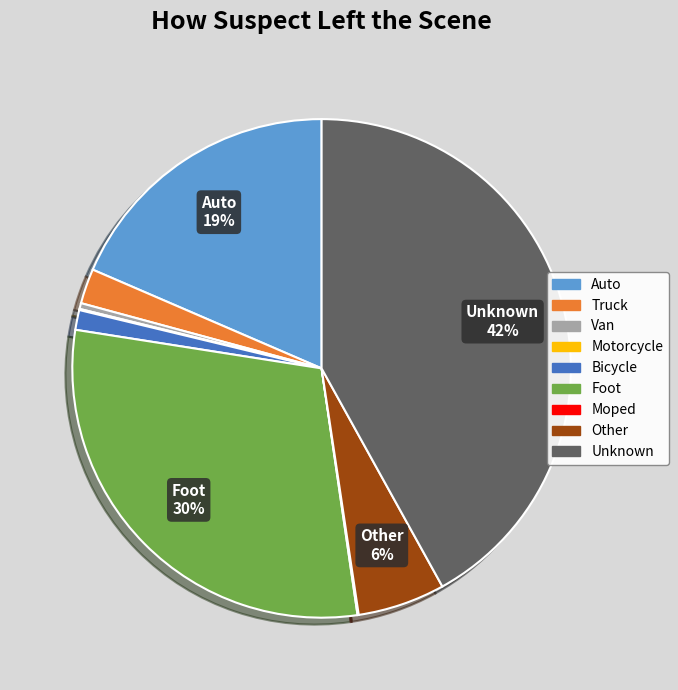

The Other slice represents 6% of the pie. True or false?

True